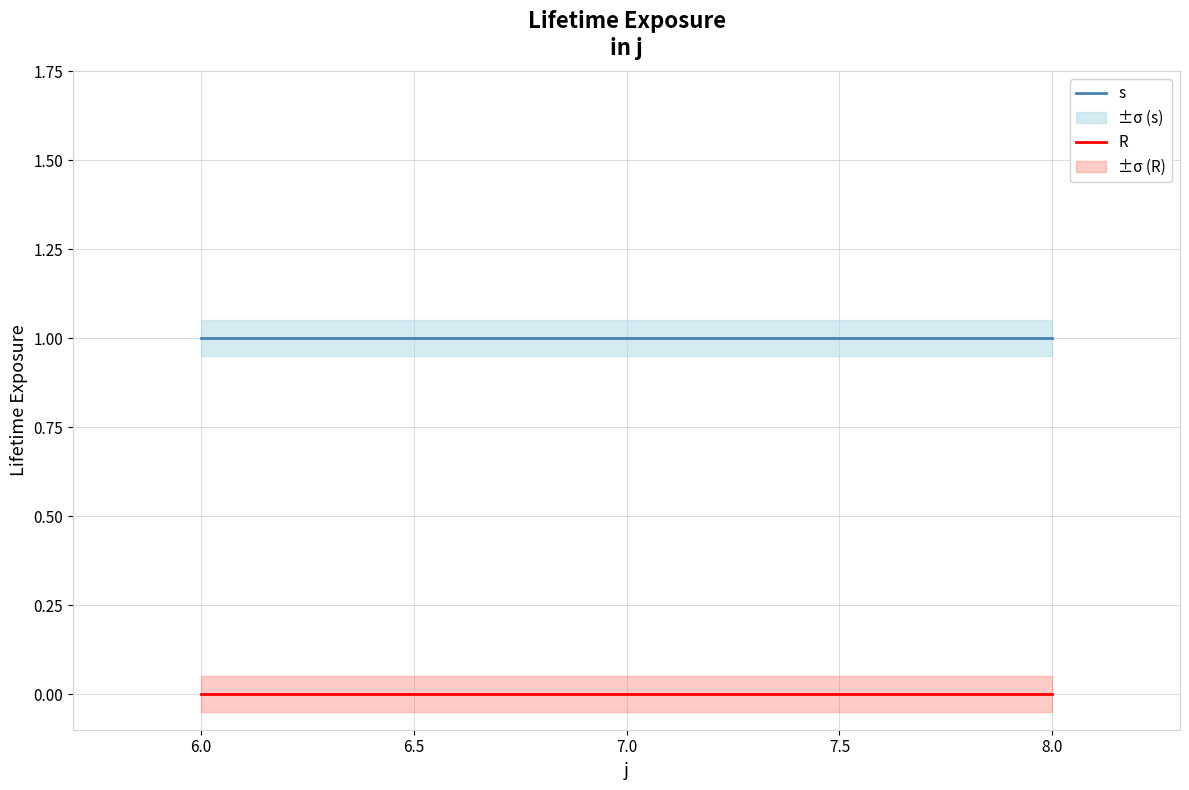

Is the value of s at 8.0 greater than the value of R at 7.0?

Yes